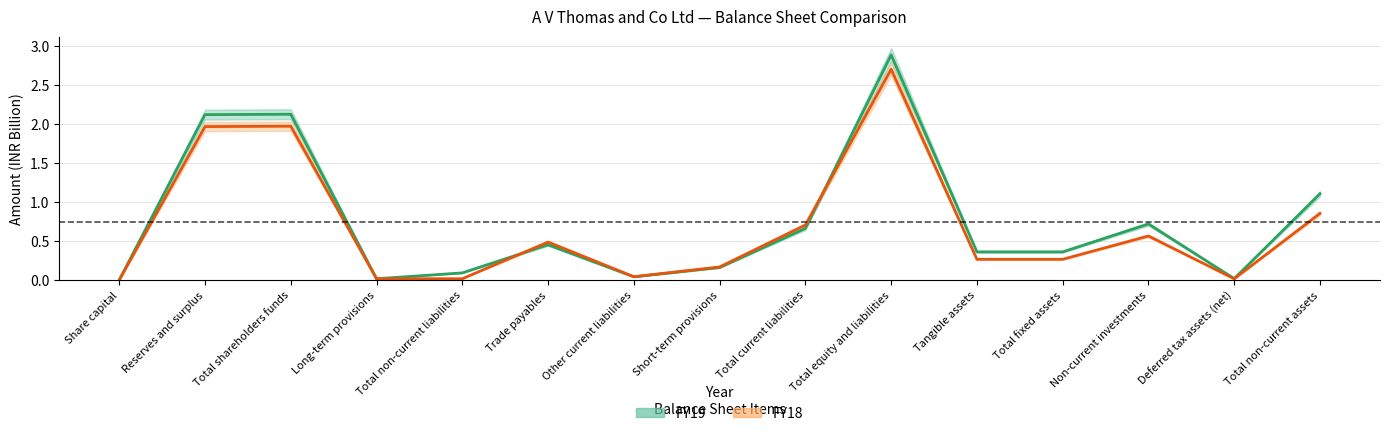

Reading left to right, list all the values displayed in this chart.

FY19: 0.0	2.1	2.1	0.0	0.1	0.5	0.0	0.2	0.7	2.9	0.4	0.4	0.7	0.0	1.1
FY18: 0.0	2.0	2.0	0.0	0.0	0.5	0.0	0.2	0.7	2.7	0.3	0.3	0.6	0.0	0.9